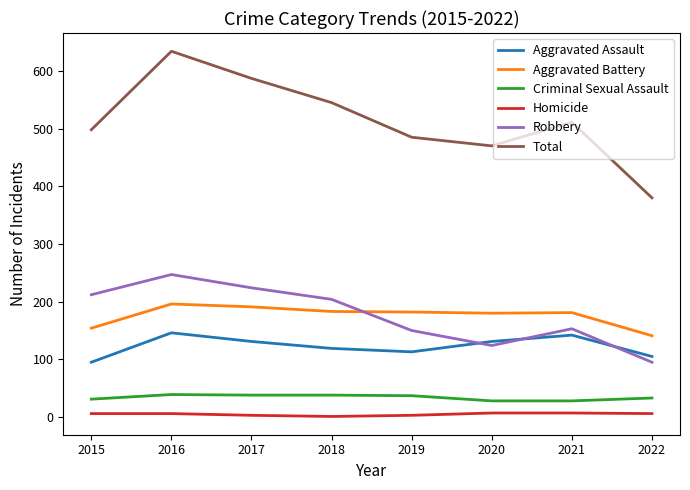

The value of Robbery at 2017 is 224. True or false?

True